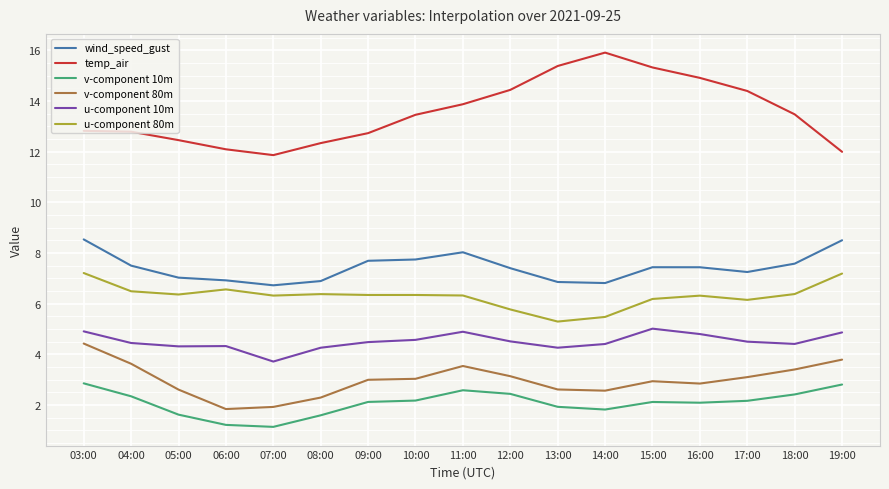

At how many categories does at least one series exceed 9?

17